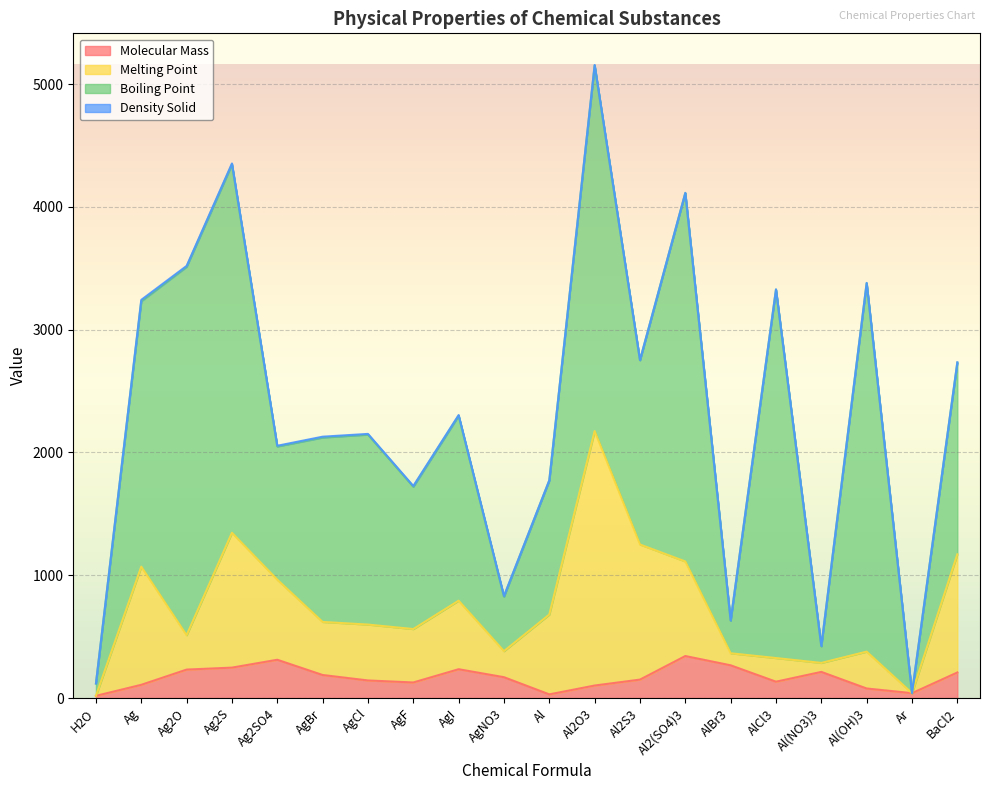

At which category is the sum across all series the highest?

Al2O3